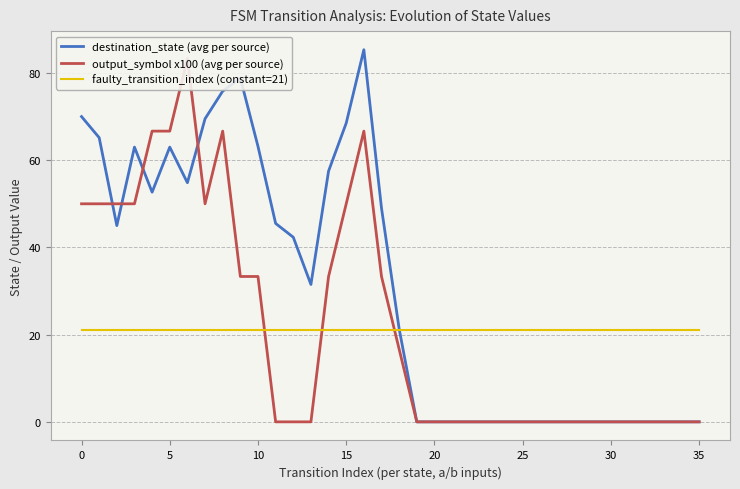

Which series ends up on top after the final intersection of output_symbol x100 (avg per source) and faulty_transition_index (constant=21)?

faulty_transition_index (constant=21)